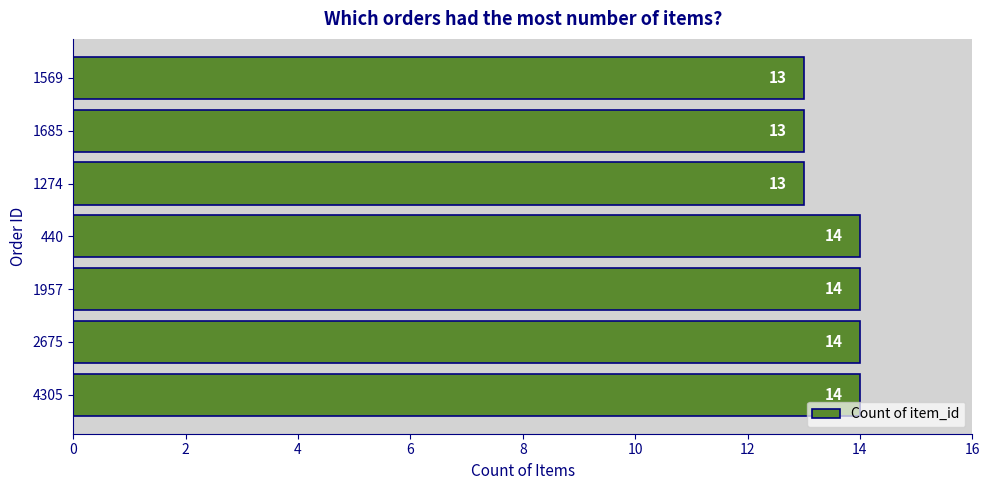

The chart shows a value of 8 at 1274. True or false?

False